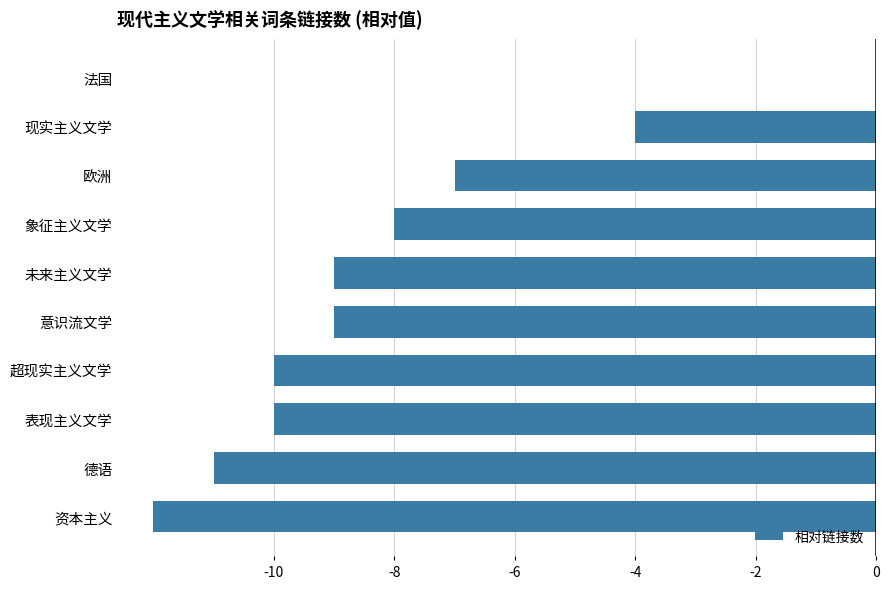

Reading top to bottom, what are all the values shown in this chart?

法国=0	现实主义文学=-4	欧洲=-7	象征主义文学=-8	未来主义文学=-9	意识流文学=-9	超现实主义文学=-10	表现主义文学=-10	德语=-11	资本主义=-12